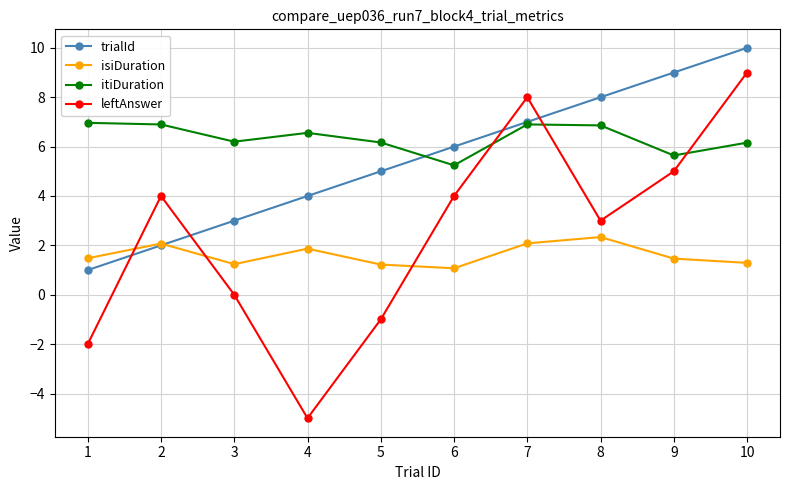

What is the total value across all series at 7?

24.0